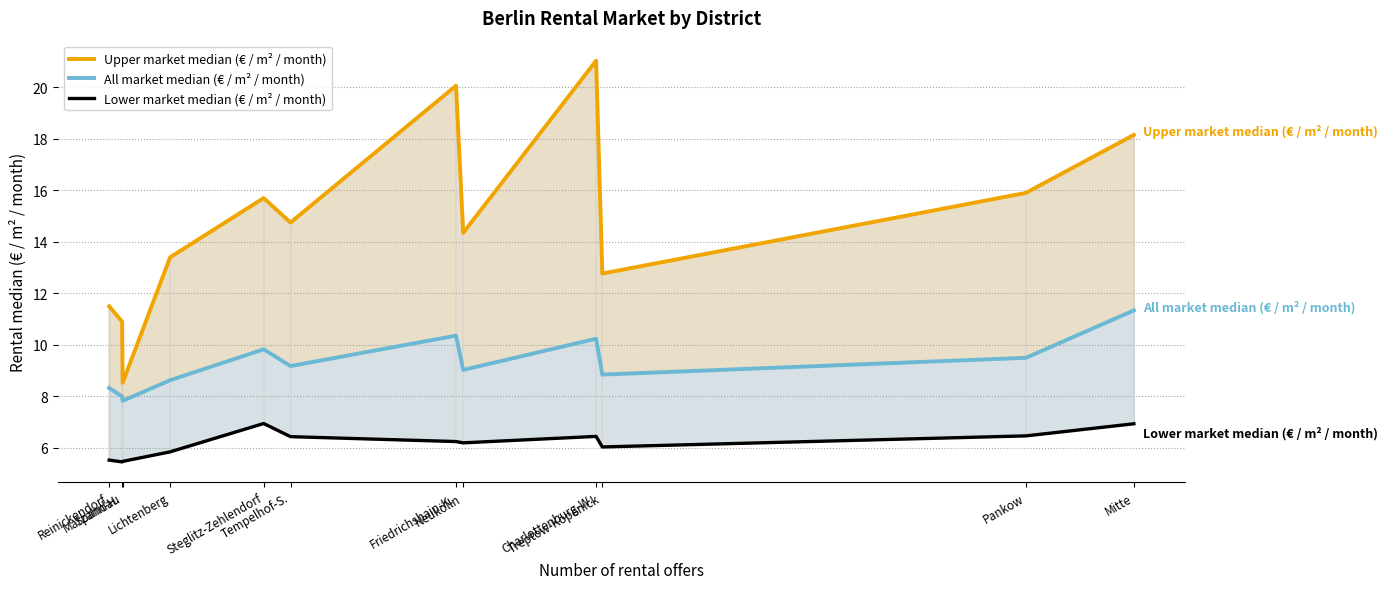

What is the label of the 8th point from the left?

Neukölln